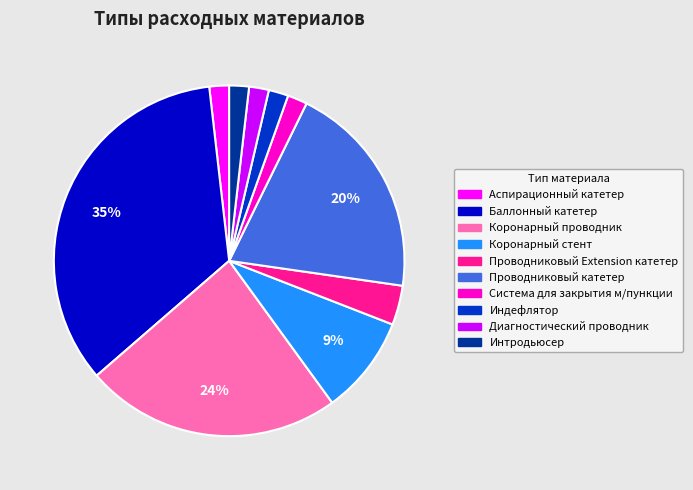

The Проводниковый Extension катетер slice represents 4% of the pie. True or false?

True